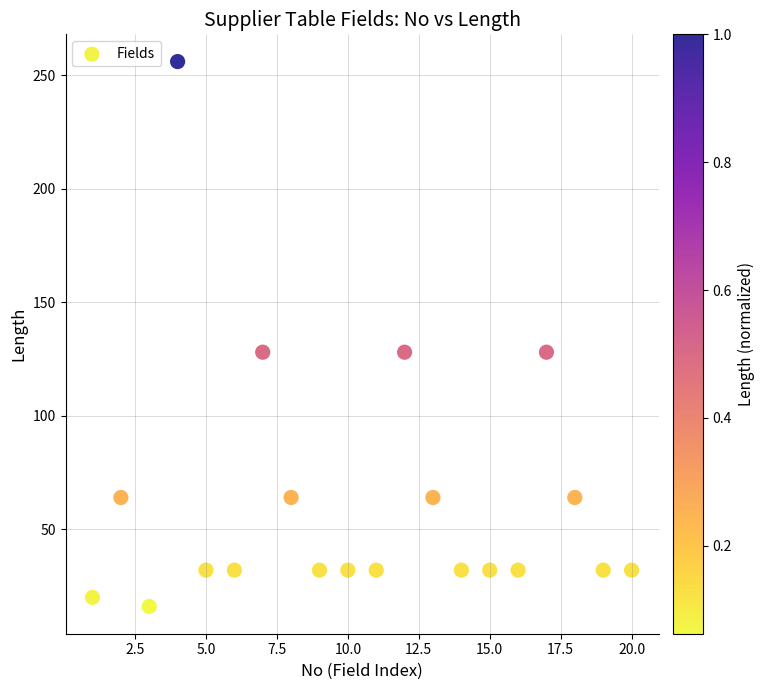

What is the range of Y values (max minus min)?

240